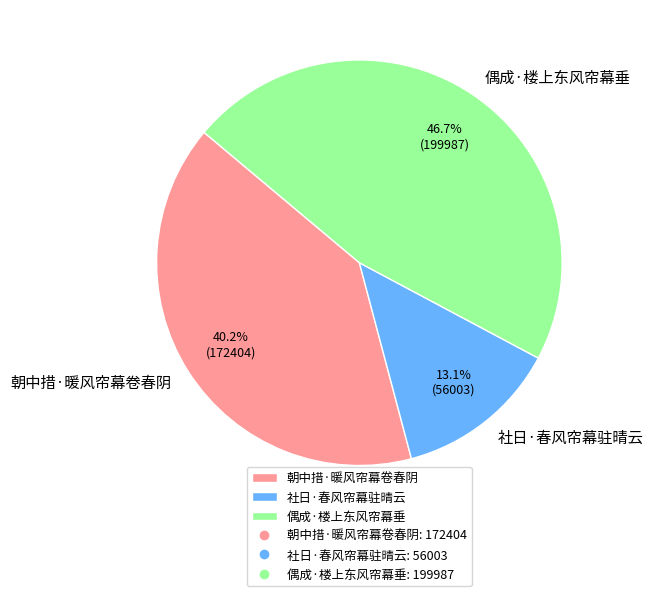

To the nearest percent, what is the combined percentage of 偶成·楼上东风帘幕垂 and 社日·春风帘幕驻晴云?

60%